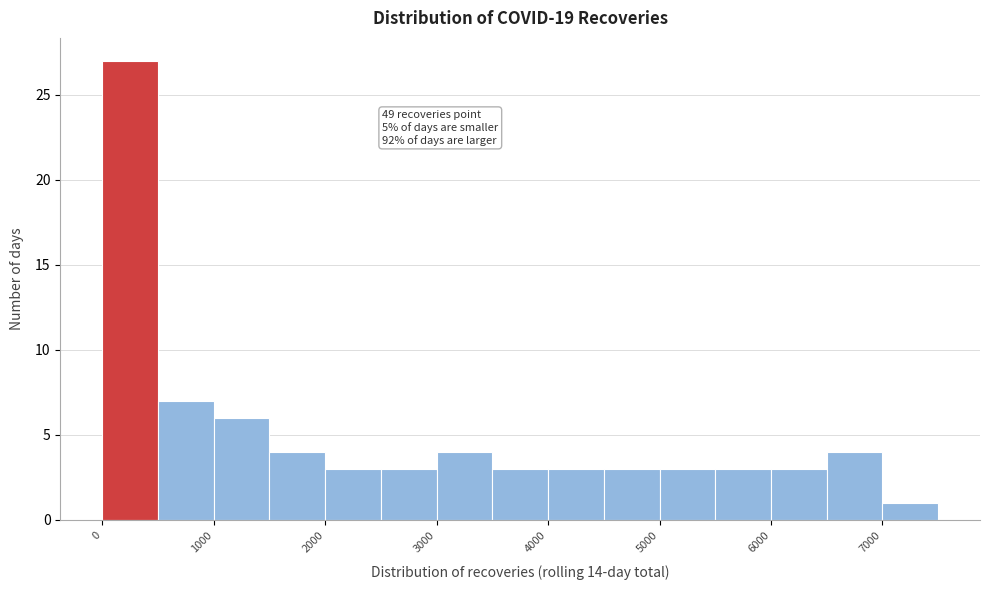

Which range on the x-axis has the tallest bar?

0 to 500